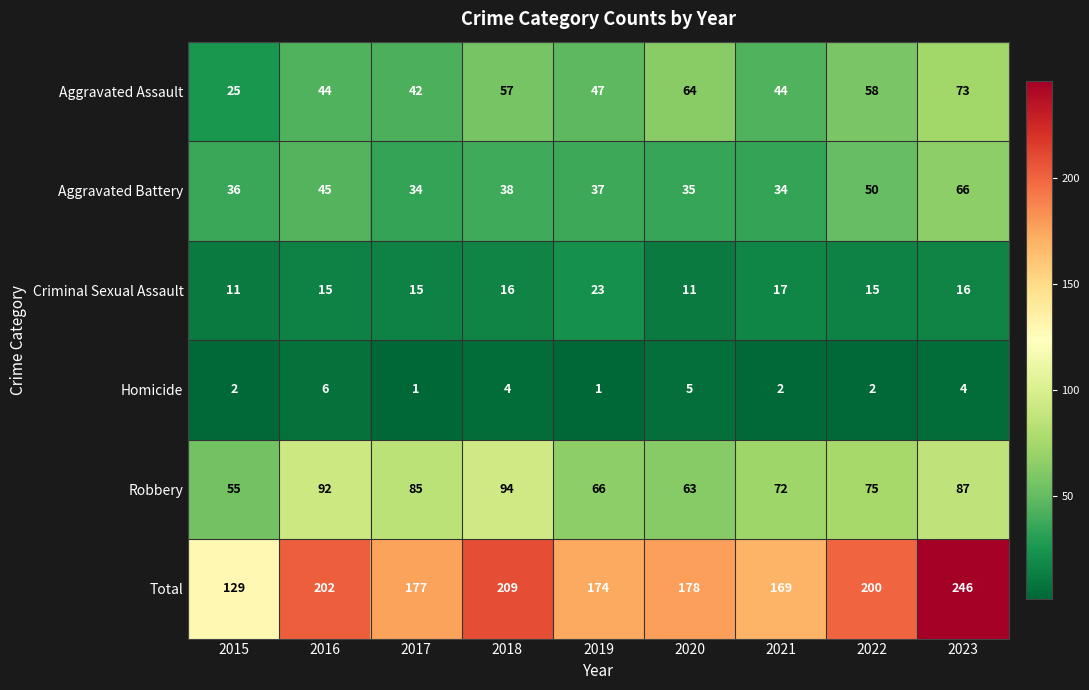

At which category is the sum across all series the highest?

2023